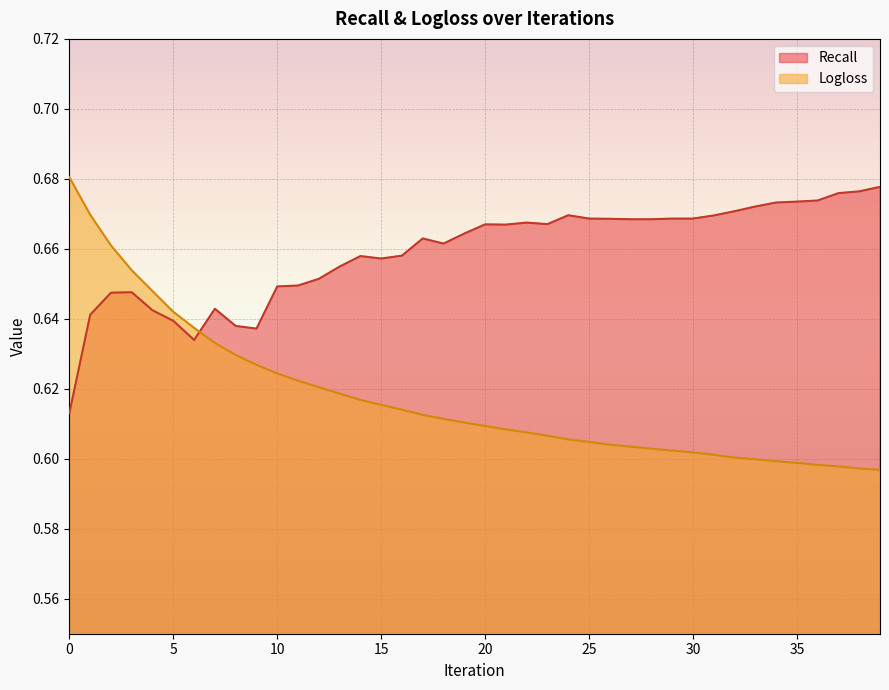

What are all the series names shown in the legend?

Recall, Logloss